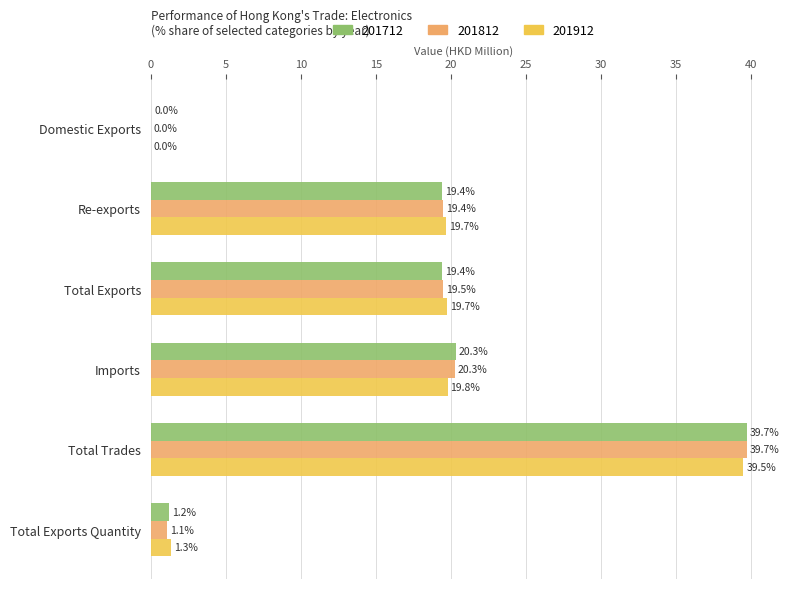

The value of 201812 at Re-exports is 19.4. True or false?

True